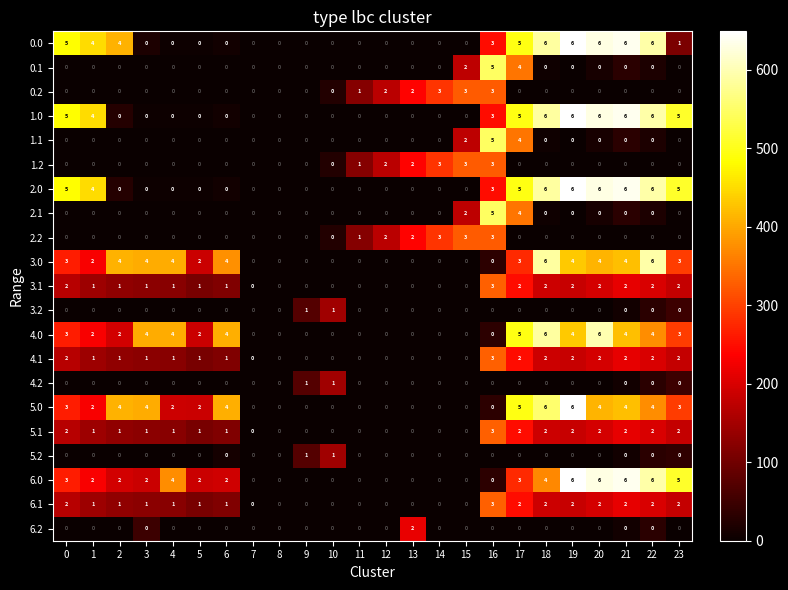

At which category is the sum across all series the highest?

17